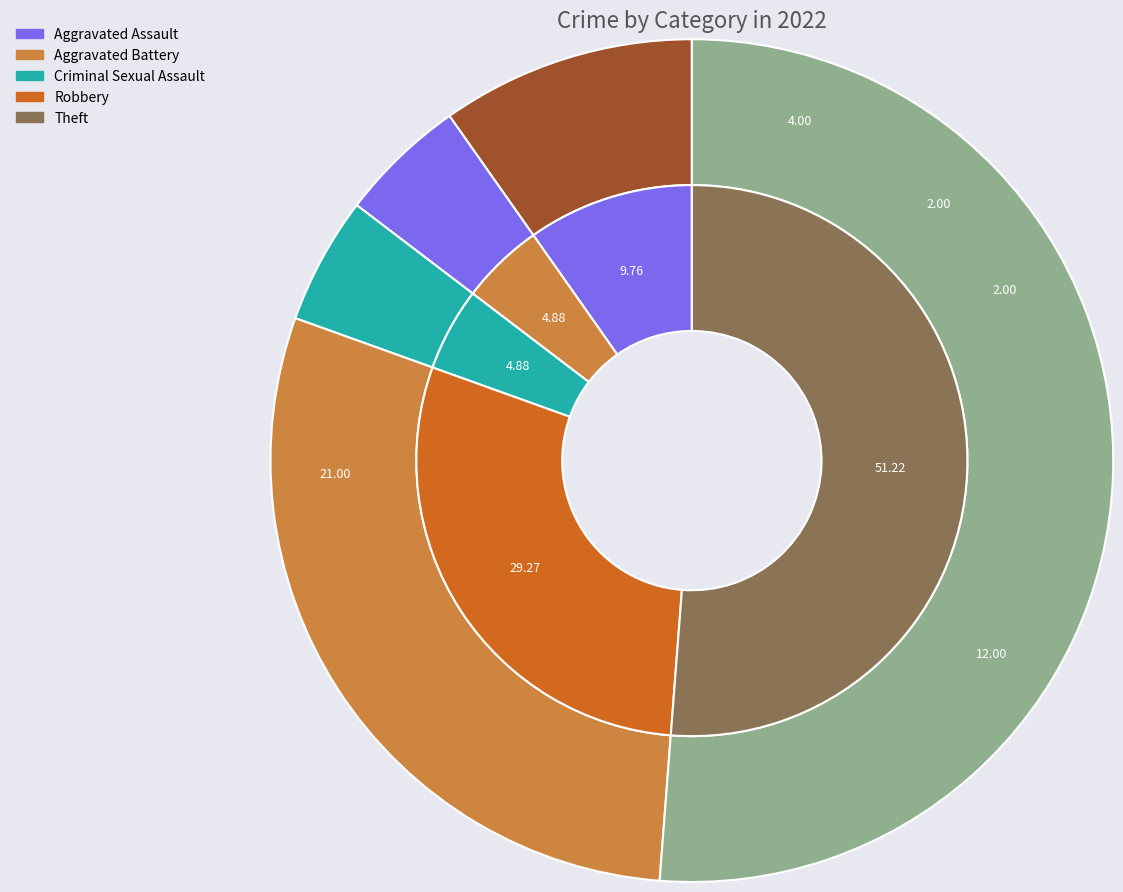

The Aggravated Assault slice represents 1% of the pie. True or false?

False